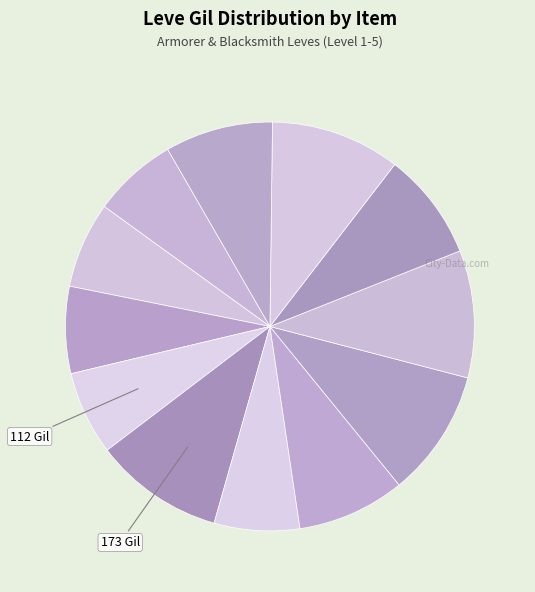

To the nearest percent, what is the difference between the largest and smallest slice percentages?

4%